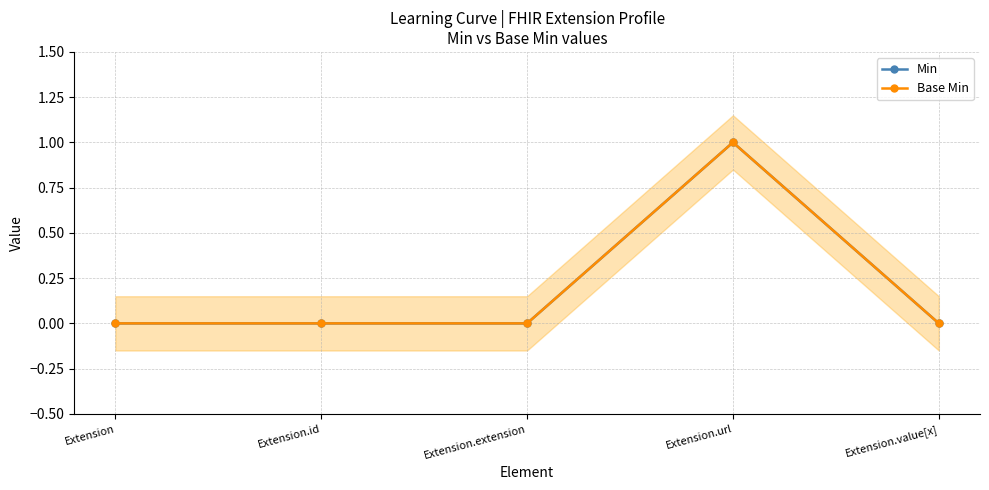

Which label corresponds to the smallest value in the chart?

Extension